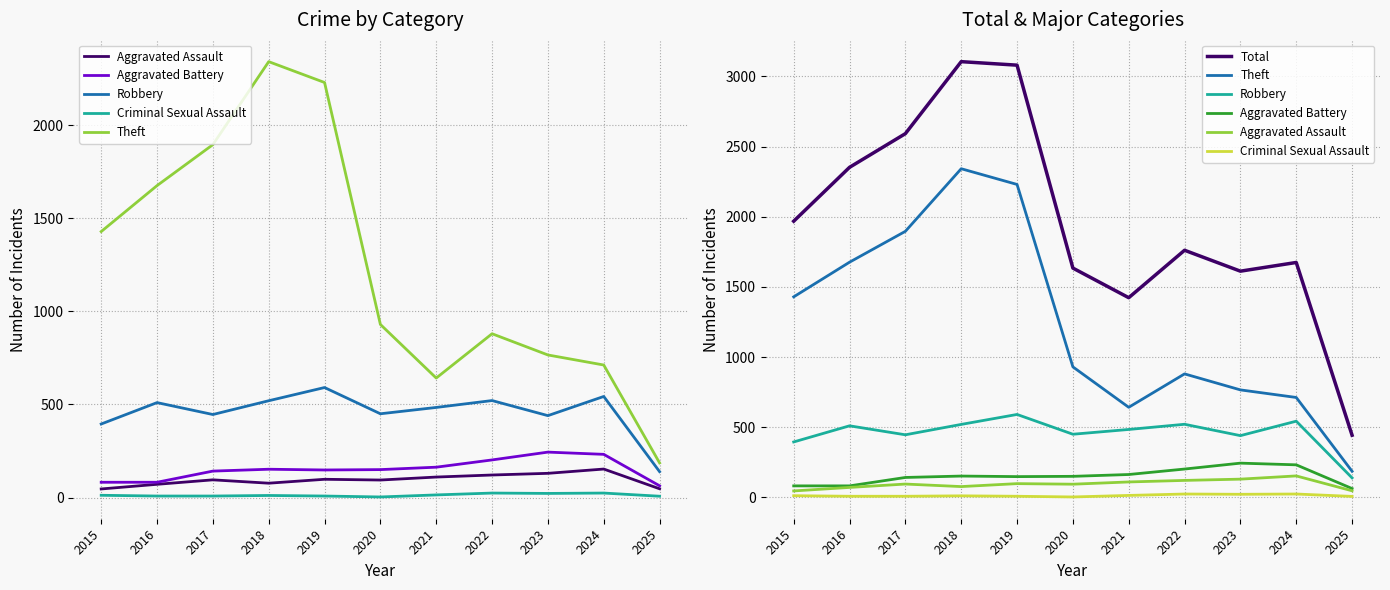

At 2023, list the series in order from largest to smallest.

Total, Theft, Robbery, Aggravated Battery, Aggravated Assault, Criminal Sexual Assault